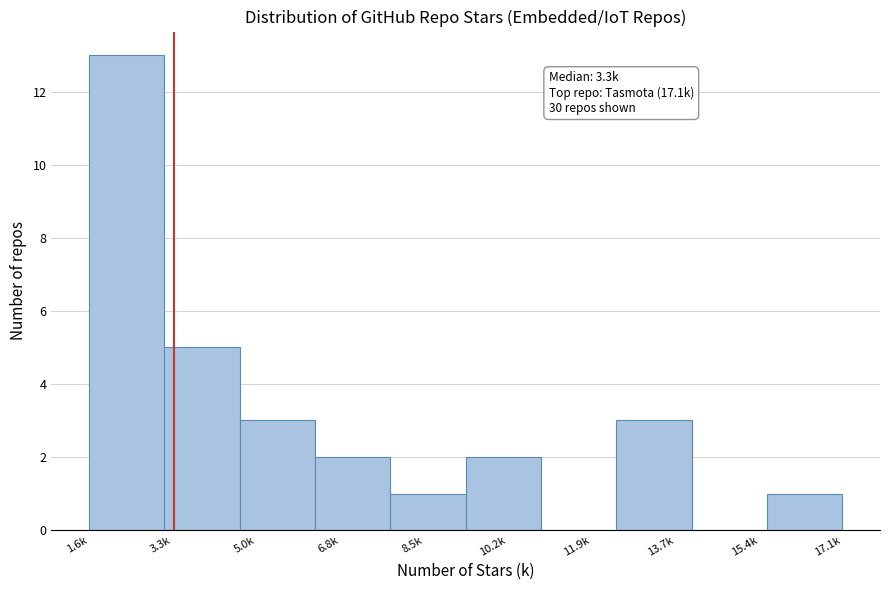

Reading left to right, extract all data points from this chart.

1.6k=13	3.3k=5	5.0k=3	6.8k=2	8.5k=1	10.2k=2	11.9k=0	13.7k=3	15.4k=0	17.1k=1